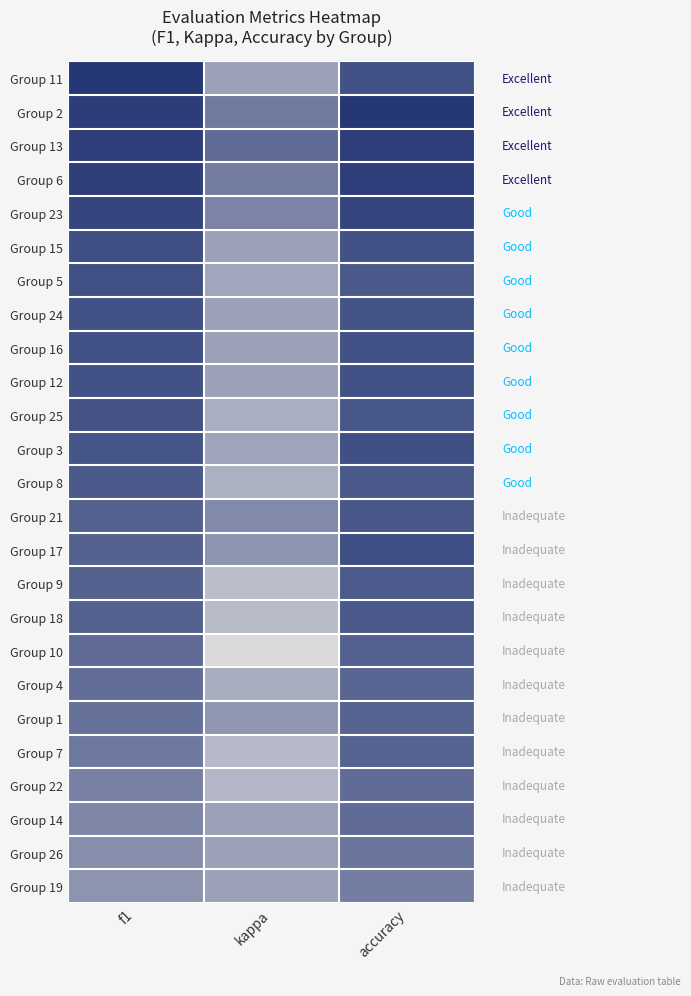

Reading left to right, list all the values displayed in this chart.

Group 11: f1=0.7	kappa=0.0	accuracy=0.5
Group 2: f1=0.6	kappa=0.2	accuracy=0.7
Group 13: f1=0.6	kappa=0.3	accuracy=0.6
Group 6: f1=0.6	kappa=0.2	accuracy=0.6
Group 23: f1=0.6	kappa=0.2	accuracy=0.6
Group 15: f1=0.5	kappa=0.0	accuracy=0.5
Group 5: f1=0.5	kappa=-0.0	accuracy=0.5
Group 24: f1=0.5	kappa=0.0	accuracy=0.5
Group 16: f1=0.5	kappa=0.0	accuracy=0.5
Group 12: f1=0.5	kappa=0.0	accuracy=0.5
Group 25: f1=0.5	kappa=-0.1	accuracy=0.5
Group 3: f1=0.5	kappa=-0.0	accuracy=0.5
Group 8: f1=0.5	kappa=-0.1	accuracy=0.5
Group 21: f1=0.4	kappa=0.1	accuracy=0.5
Group 17: f1=0.4	kappa=0.1	accuracy=0.5
Group 9: f1=0.4	kappa=-0.2	accuracy=0.4
Group 18: f1=0.4	kappa=-0.2	accuracy=0.5
Group 10: f1=0.3	kappa=-0.4	accuracy=0.4
Group 4: f1=0.3	kappa=-0.1	accuracy=0.4
Group 1: f1=0.3	kappa=0.1	accuracy=0.4
Group 7: f1=0.3	kappa=-0.2	accuracy=0.4
Group 22: f1=0.2	kappa=-0.1	accuracy=0.3
Group 14: f1=0.2	kappa=0.0	accuracy=0.3
Group 26: f1=0.1	kappa=0.0	accuracy=0.3
Group 19: f1=0.1	kappa=0.0	accuracy=0.2